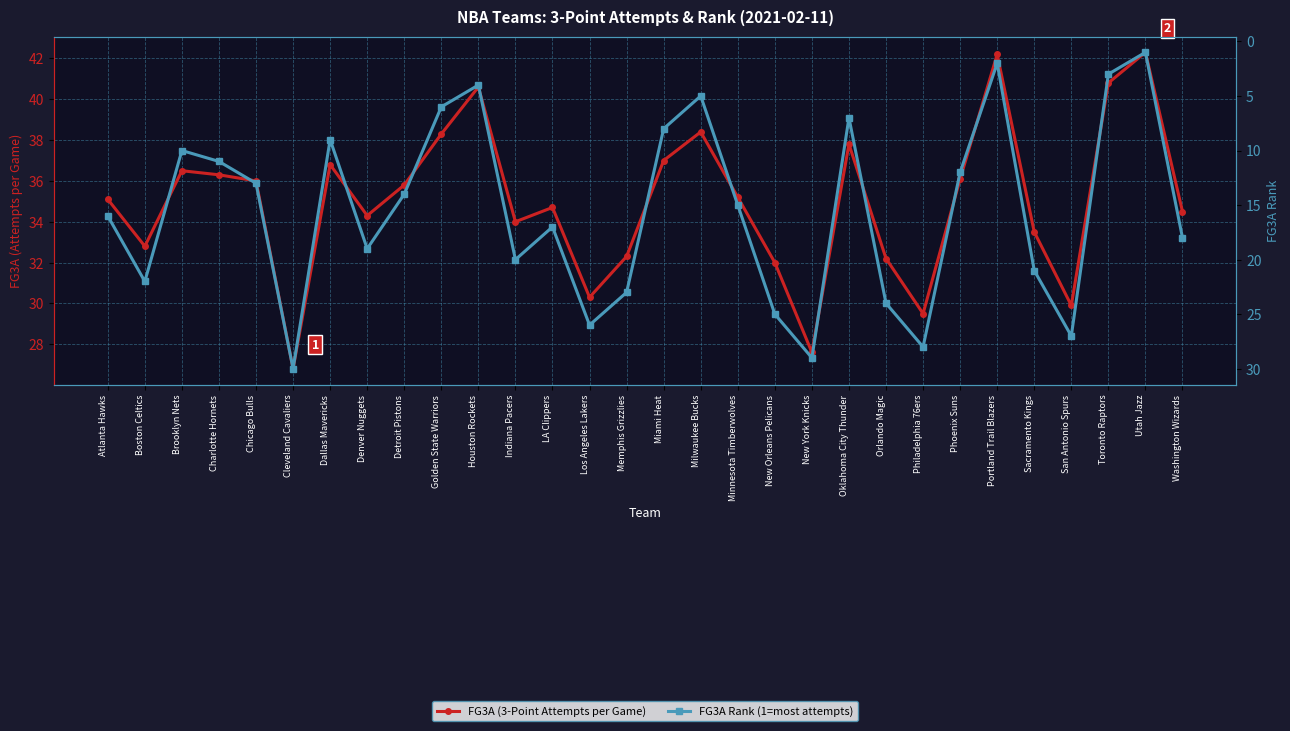

At which label does FG3A Rank (1=most attempts) first exceed 16?

Boston Celtics